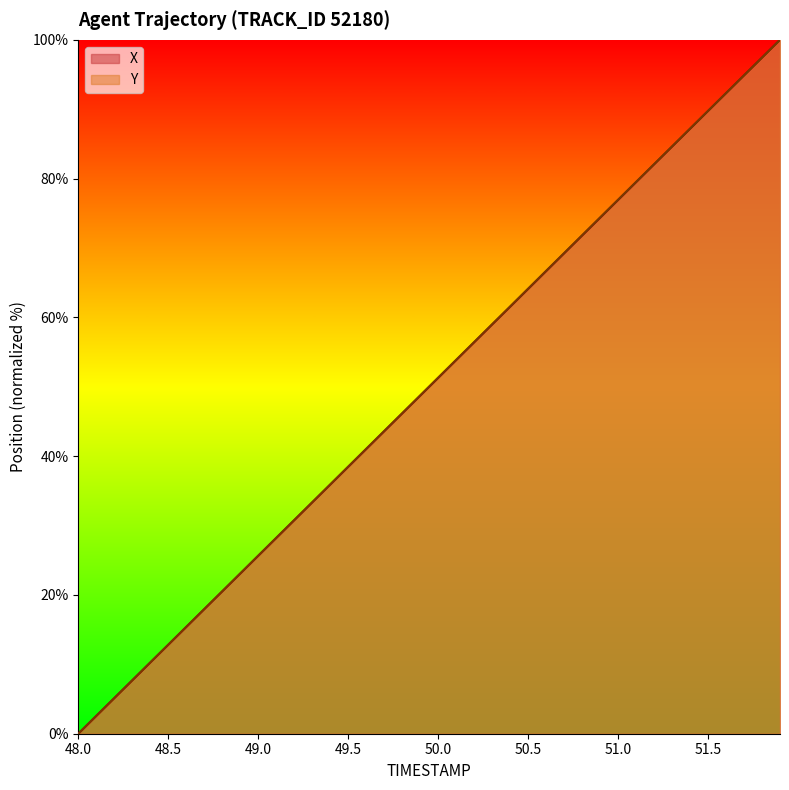

Reading left to right, transcribe all the data shown in this chart.

X: 48.0=0.0	48.1=2.6	48.2=5.1	48.3=7.7	48.4=10.3	48.5=12.8	48.6=15.4	48.7=17.9	48.8=20.5	48.9=23.1	49.0=25.6	49.1=28.2	49.2=30.8	49.3=33.3	49.4=35.9	49.5=38.5	49.6=41.0	49.7=43.6	49.8=46.1	49.9=48.7	50.0=51.3	50.1=53.8	50.2=56.4	50.3=59.0	50.4=61.5	50.5=64.1	50.6=66.7	50.7=69.2	50.8=71.8	50.9=74.4	51.0=76.9	51.1=79.5	51.2=82.0	51.3=84.6	51.4=87.2	51.5=89.7	51.6=92.3	51.7=94.9	51.8=97.4	51.9=100.0
Y: 48.0=0.0	48.1=2.6	48.2=5.1	48.3=7.7	48.4=10.3	48.5=12.8	48.6=15.4	48.7=18.0	48.8=20.5	48.9=23.1	49.0=25.7	49.1=28.2	49.2=30.8	49.3=33.4	49.4=35.9	49.5=38.5	49.6=41.1	49.7=43.6	49.8=46.2	49.9=48.7	50.0=51.3	50.1=53.9	50.2=56.4	50.3=59.0	50.4=61.6	50.5=64.1	50.6=66.7	50.7=69.3	50.8=71.8	50.9=74.4	51.0=77.0	51.1=79.5	51.2=82.1	51.3=84.6	51.4=87.2	51.5=89.8	51.6=92.3	51.7=94.9	51.8=97.4	51.9=100.0